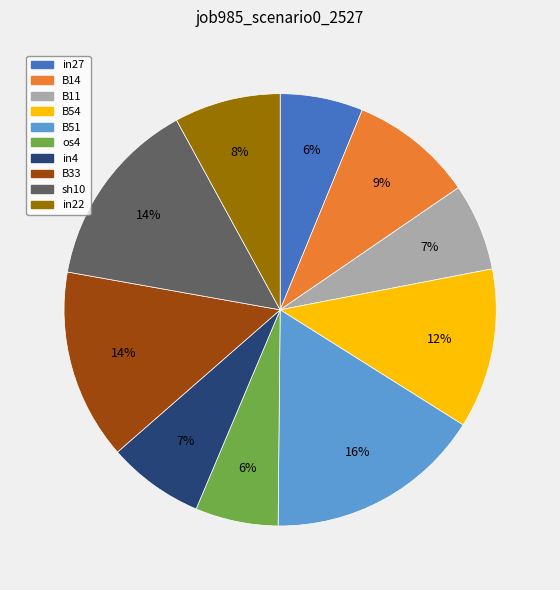

To the nearest percent, what is the average slice percentage?

10%